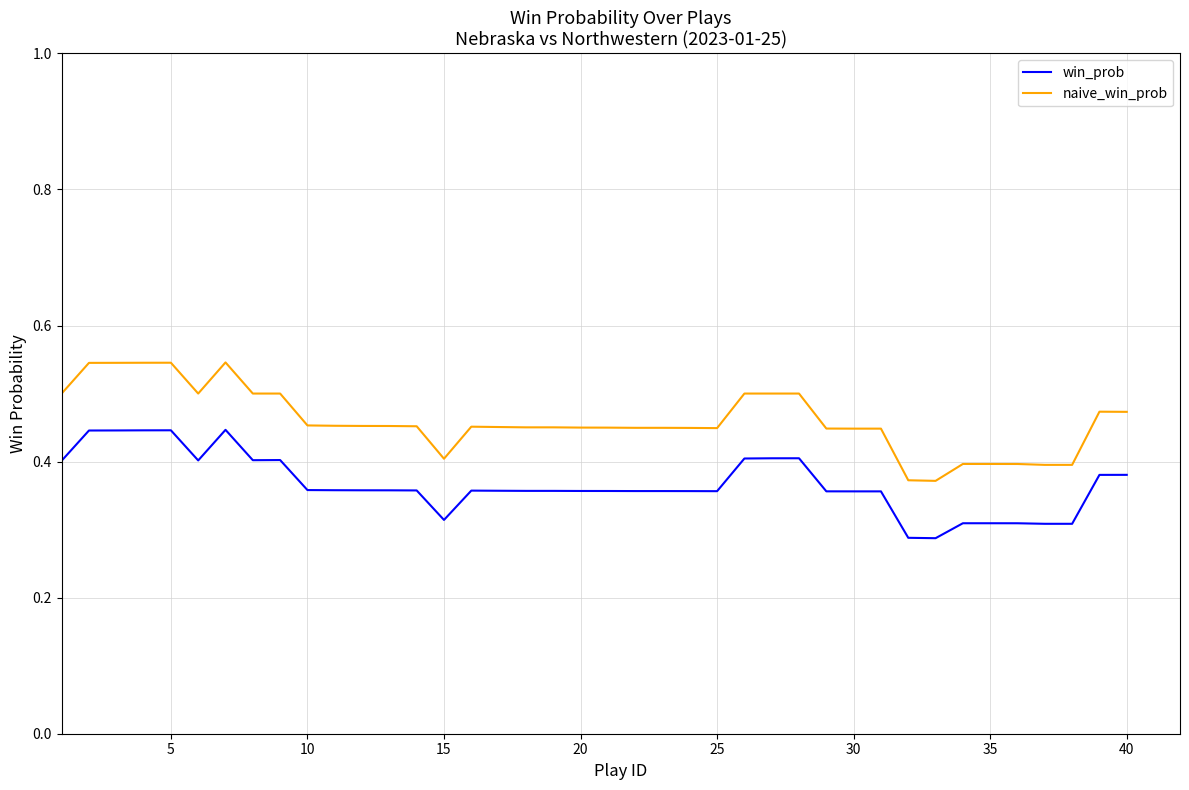

Which series has the largest total across all categories?

naive_win_prob